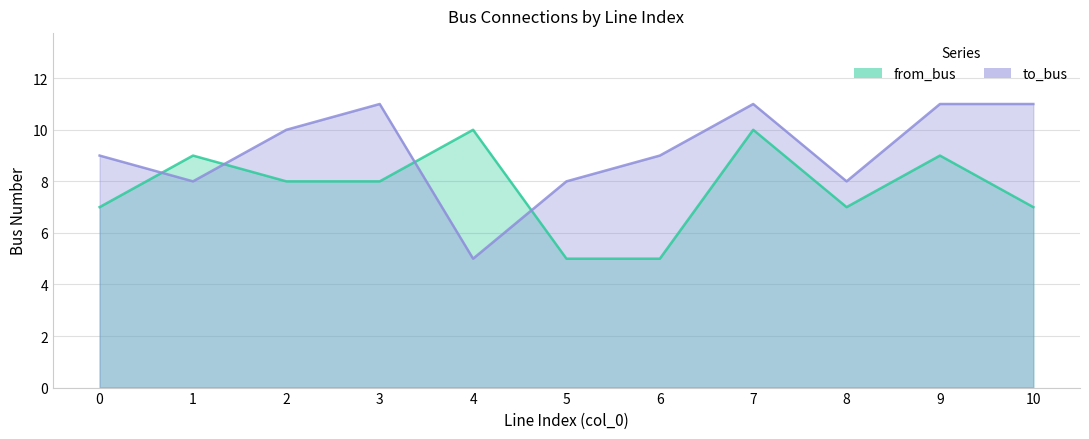

List the series in order of their overall mean, highest first.

to_bus, from_bus